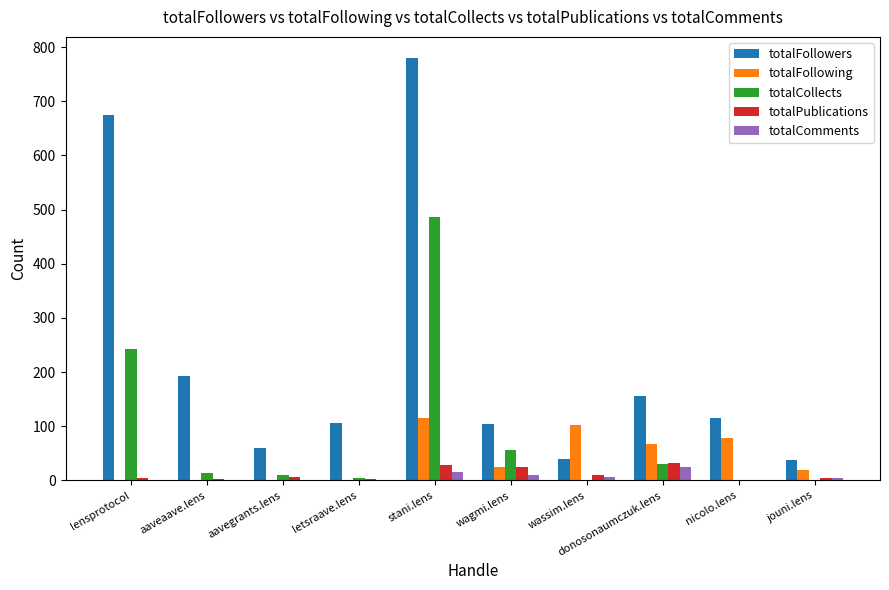

What is the maximum value for totalFollowers?

780